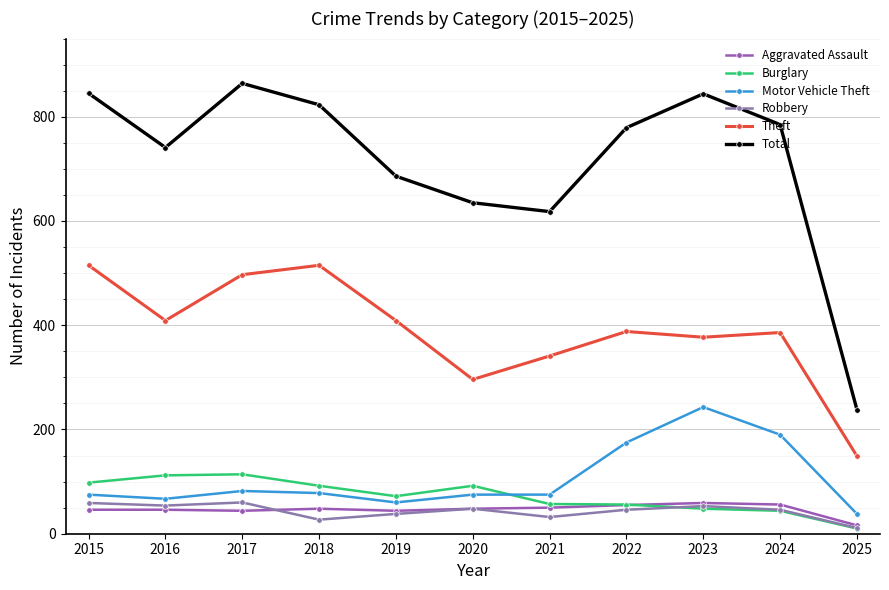

Count the number of data series in this chart.

6